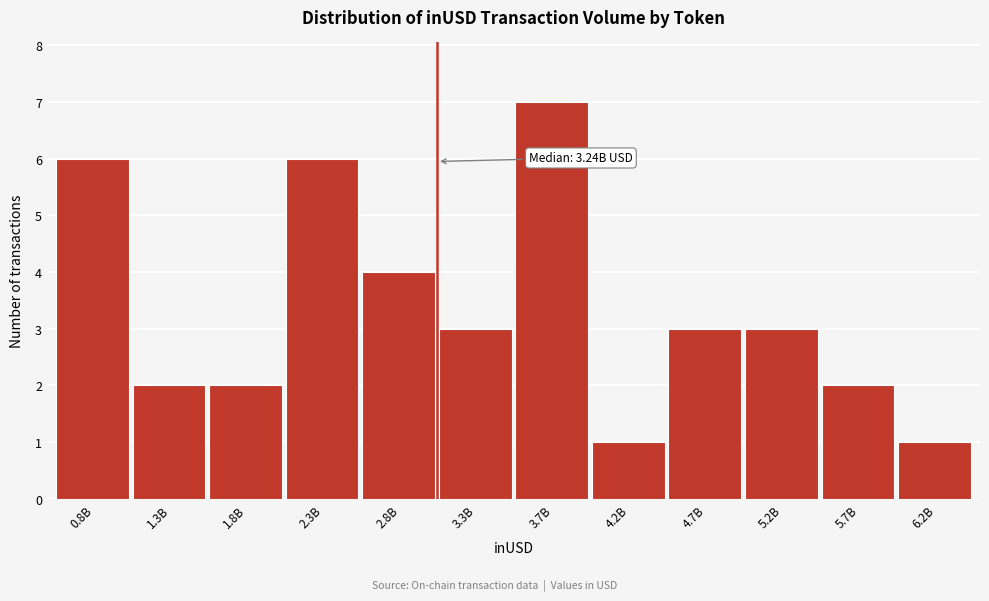

Reading left to right, list all the values displayed in this chart.

6	2	2	6	4	3	7	1	3	3	2	1